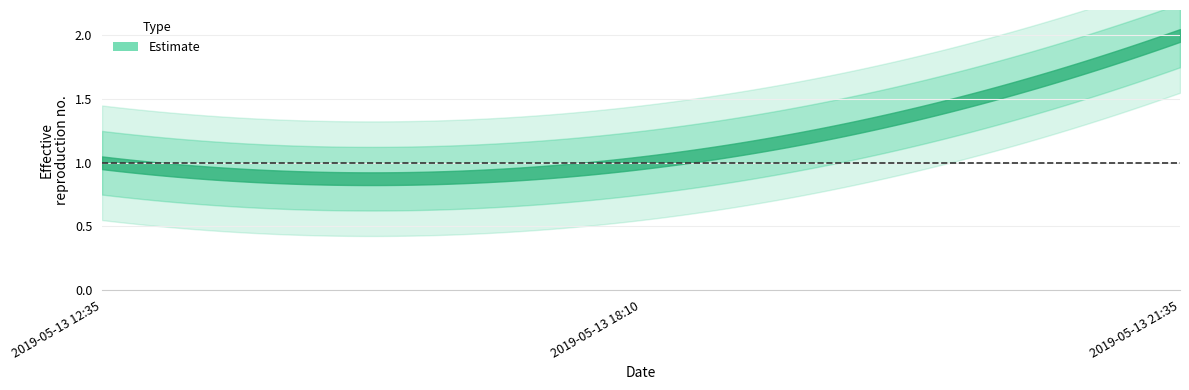

True or false: the data shows 2 at 2019-05-13 12:35:00.

False